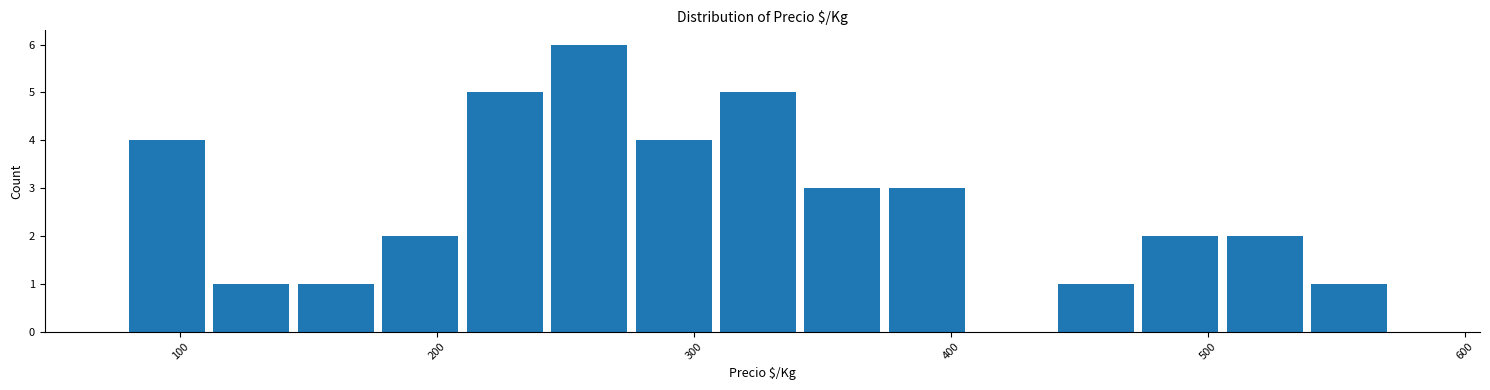

Around what value on the x-axis is the tallest bar? Give the approximate position of its centre, as read against the axis.

260